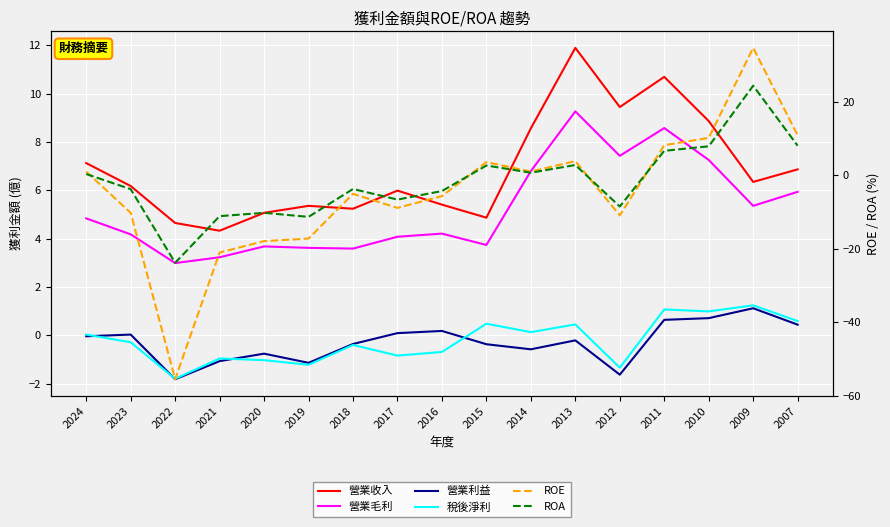

How many positive values does the 稅後淨利 series have?

8